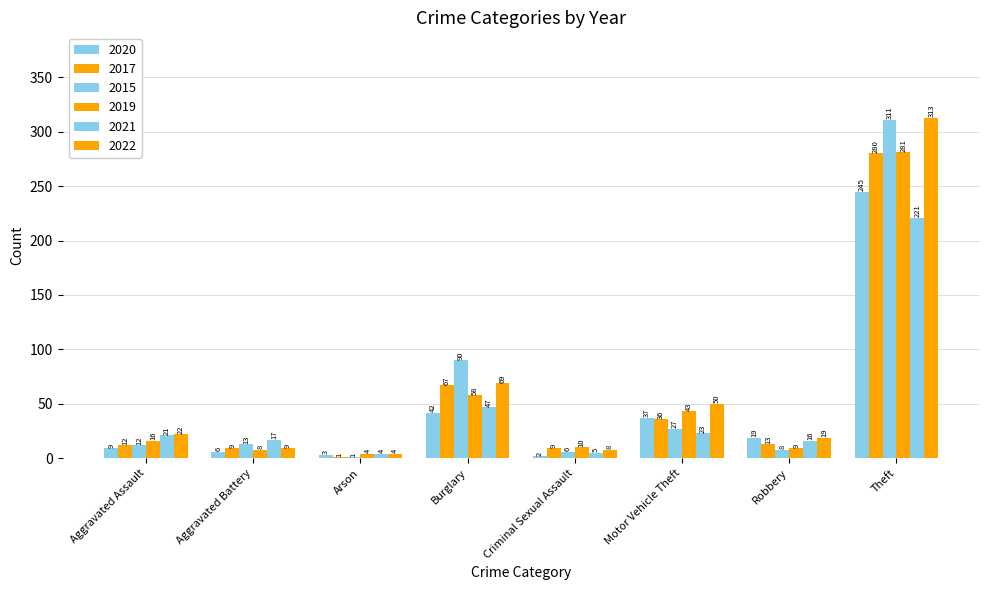

What is the difference between the maximum and minimum values in the 2019 series?

277